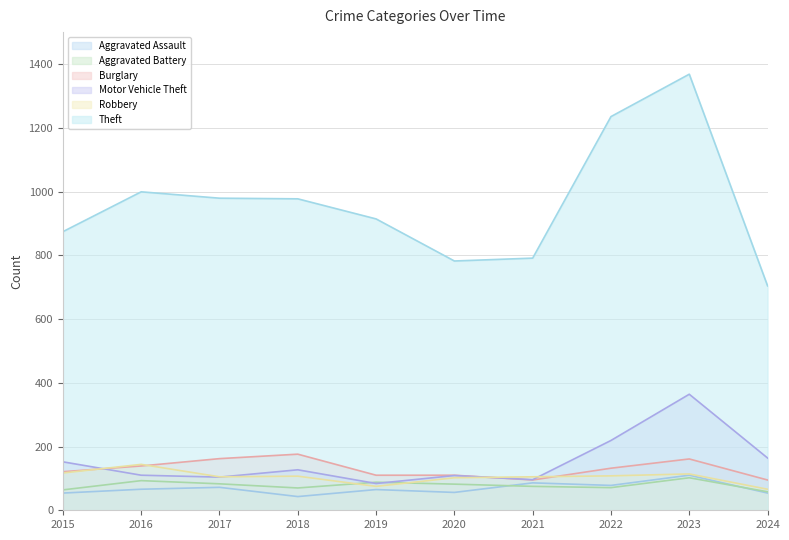

At 2020, list the series in order from largest to smallest.

Theft, Burglary, Motor Vehicle Theft, Robbery, Aggravated Battery, Aggravated Assault